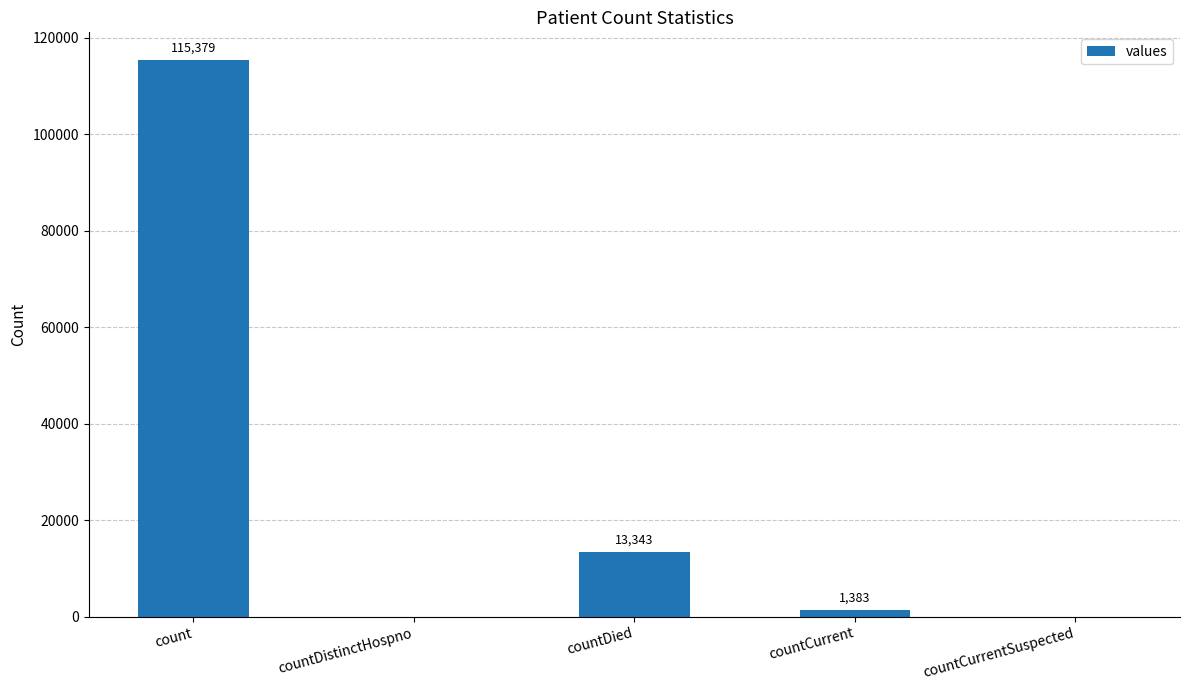

How many values are above zero?

3